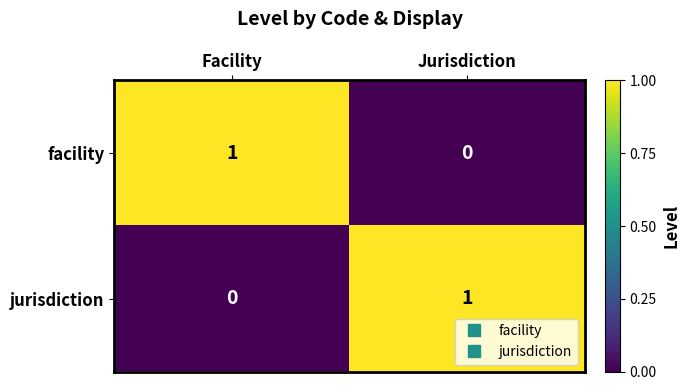

At Facility, list the series in order from largest to smallest.

facility, jurisdiction